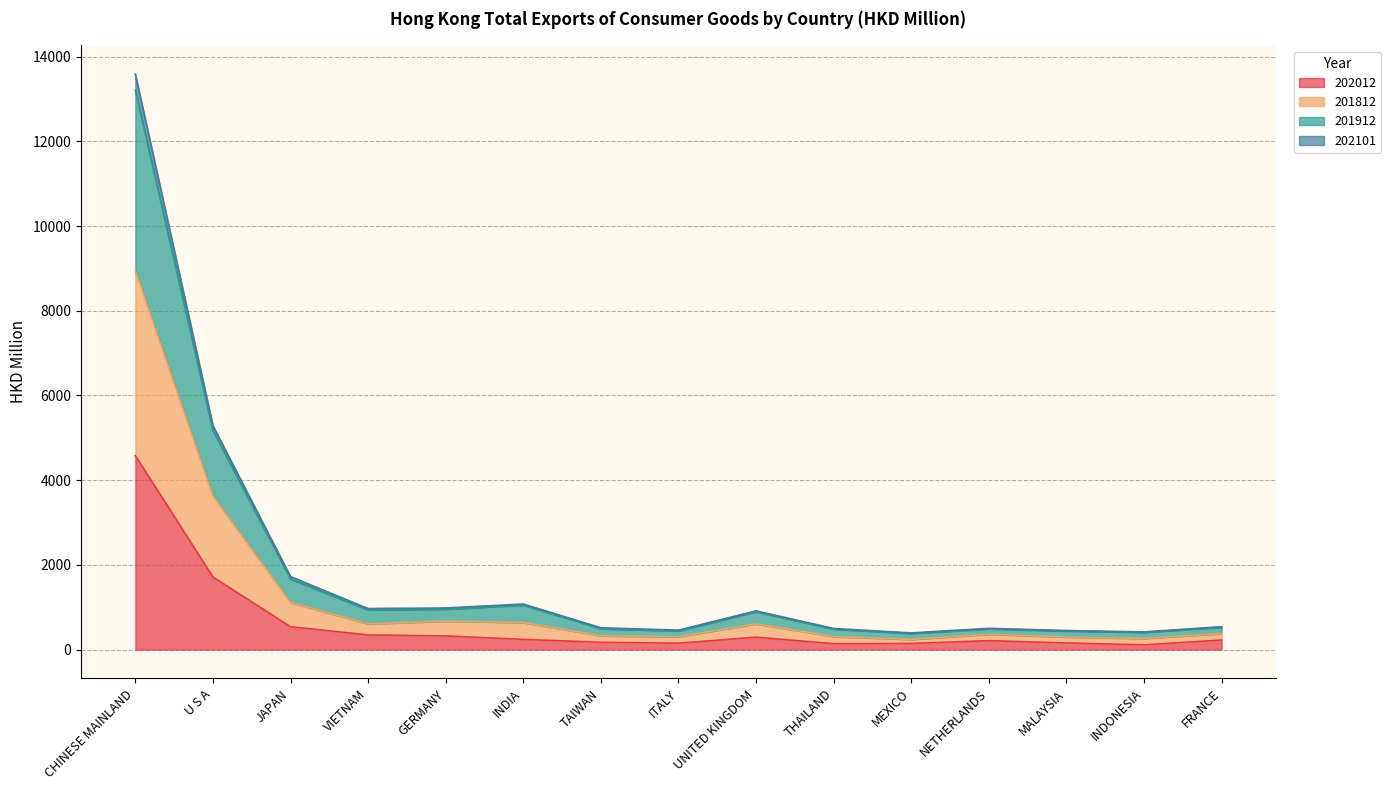

The 202012 series shows 512.6 at U S A. True or false?

False